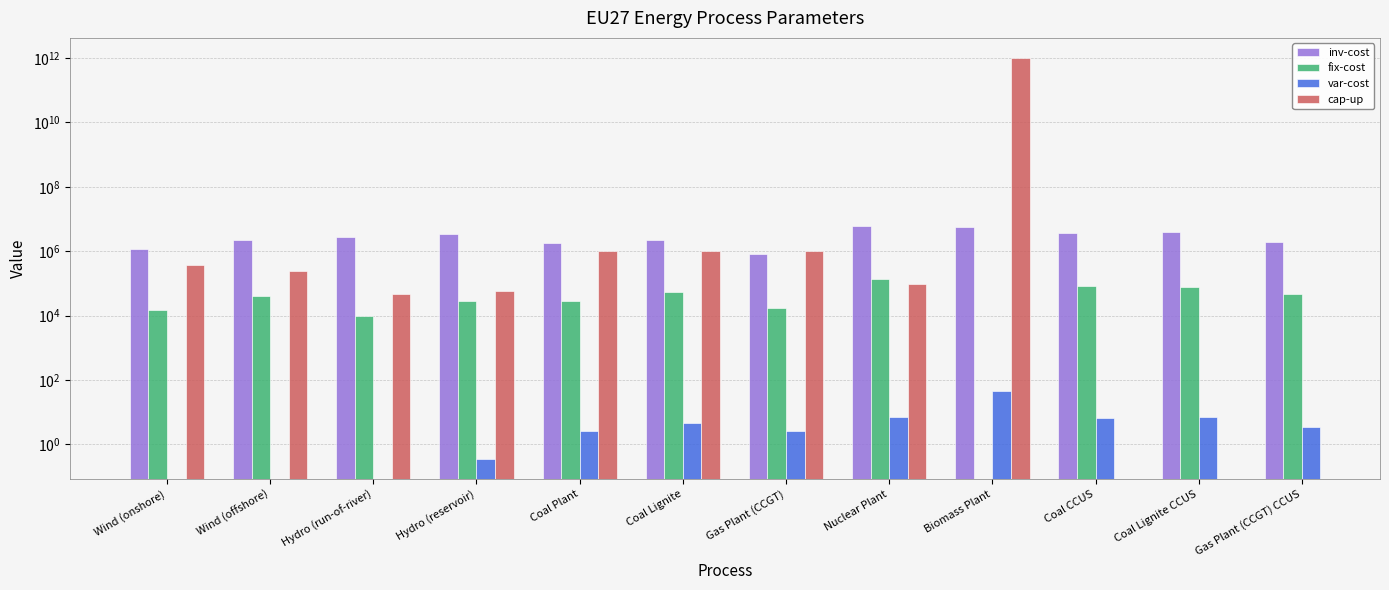

What is the label of the 5th bar from the right?

Nuclear Plant